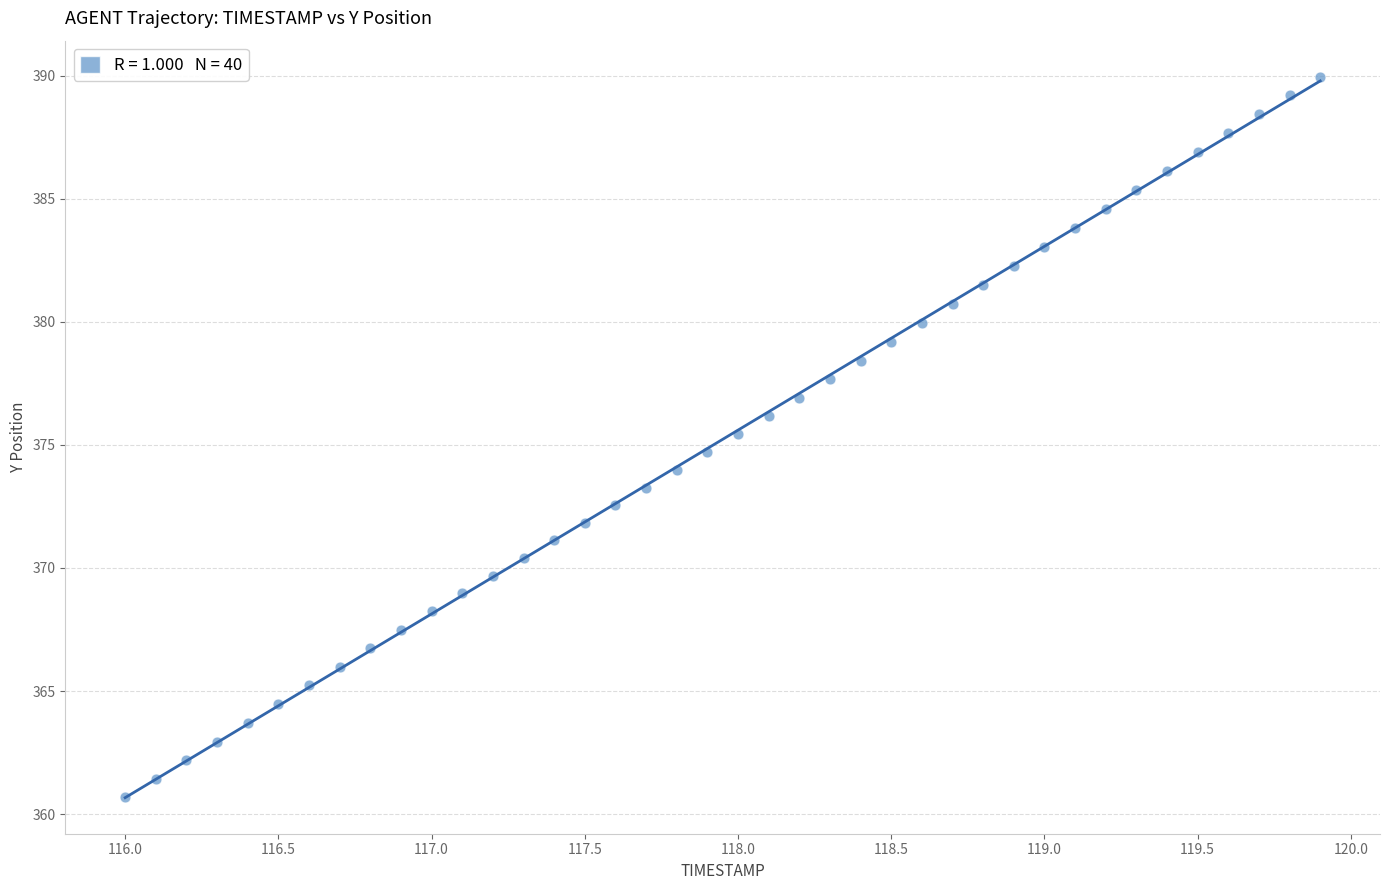

What is the range of X values (max minus min)?

3.9